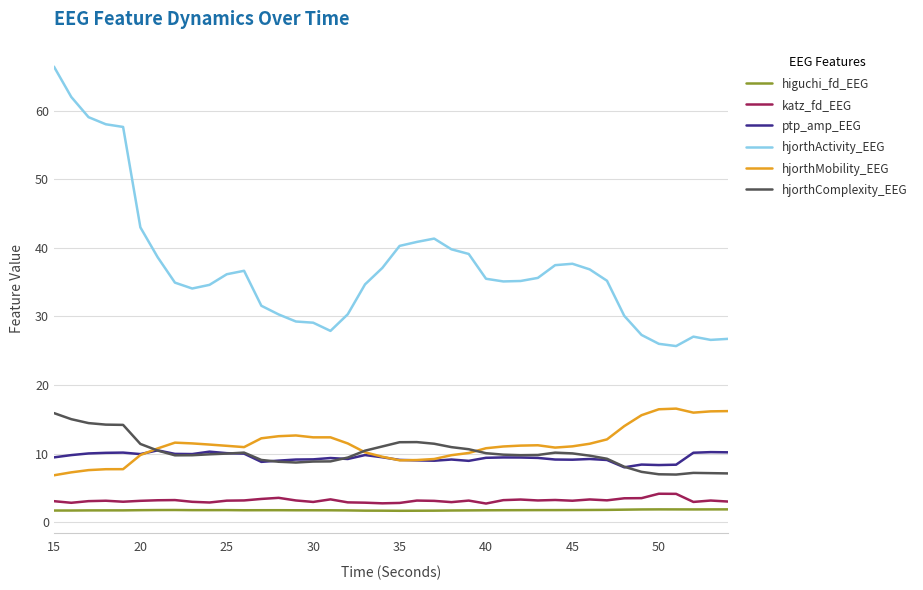

True or false: ptp_amp_EEG and hjorthComplexity_EEG intersect in this chart.

True